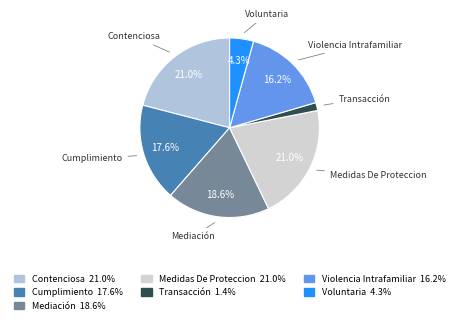

Approximately how many times larger is the value at Medidas De Proteccion compared to Contenciosa?

1.0